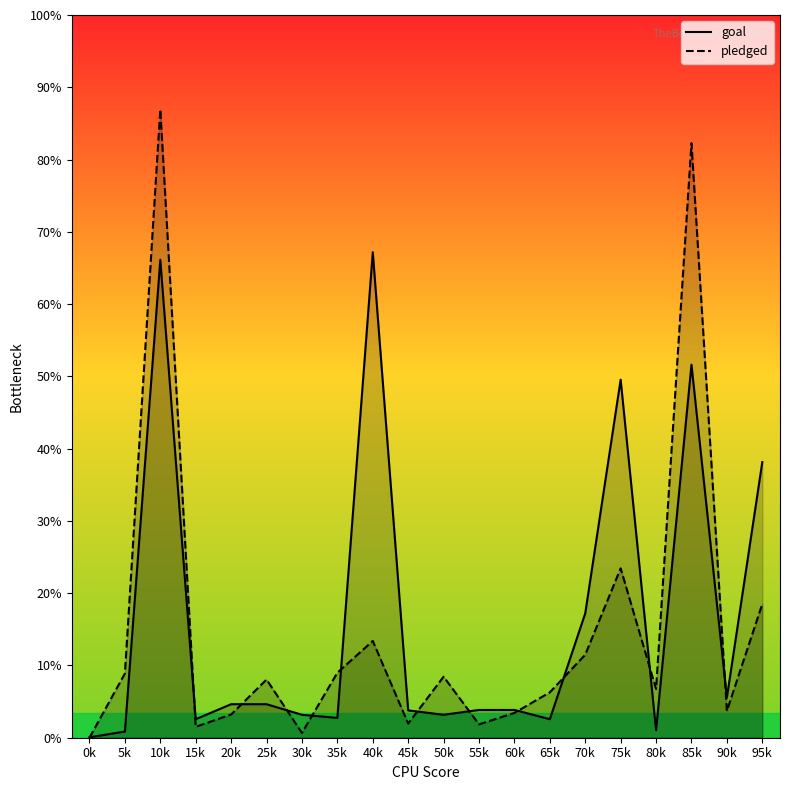

Which series changed the most between 50k and 80k?

goal